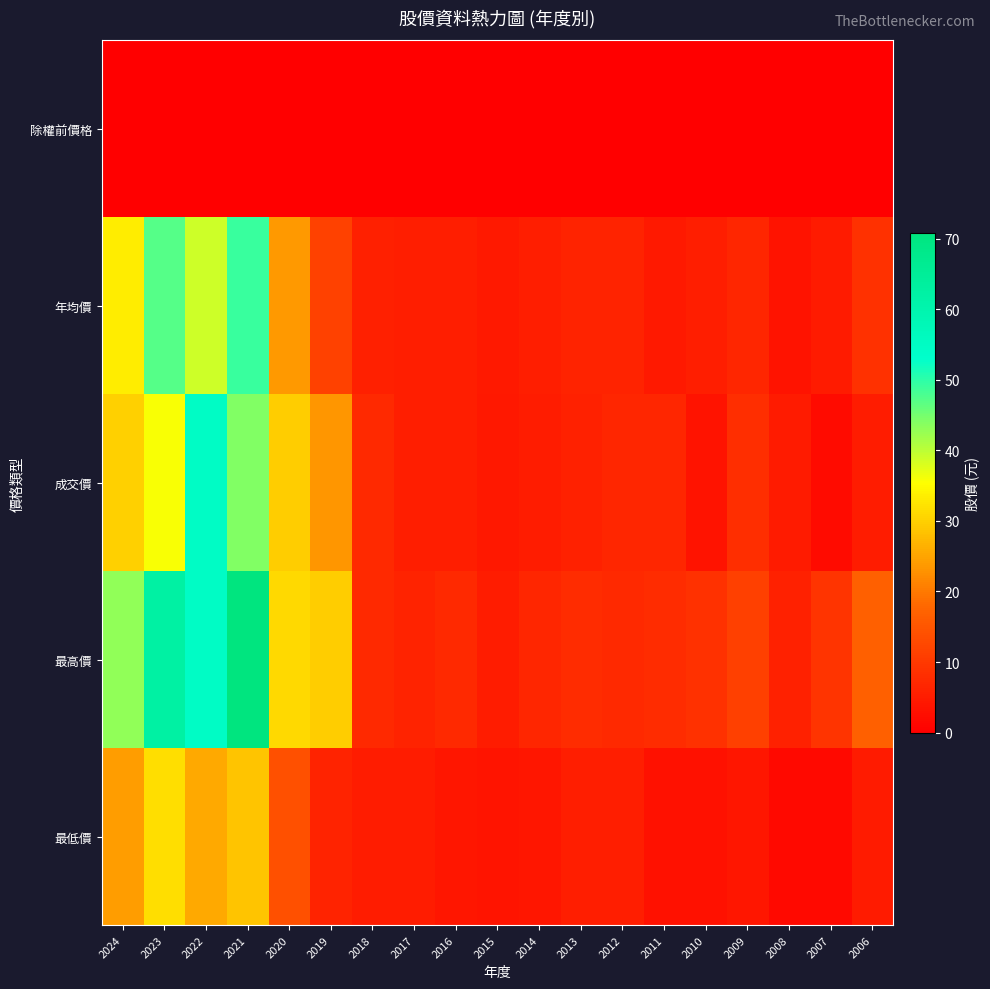

Which label corresponds to the smallest value in the chart?

2024